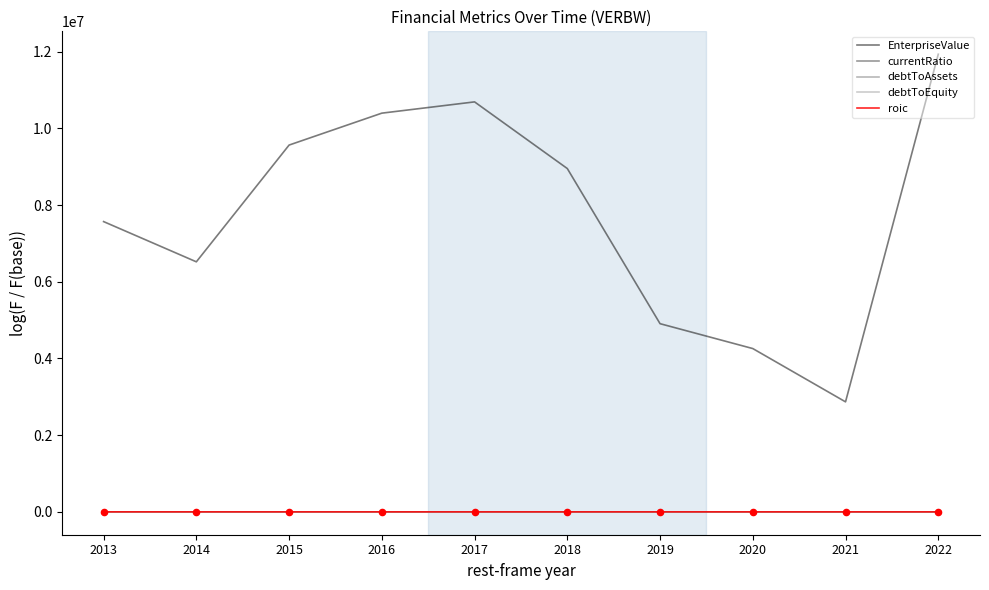

At which category is the sum across all series the highest?

2022